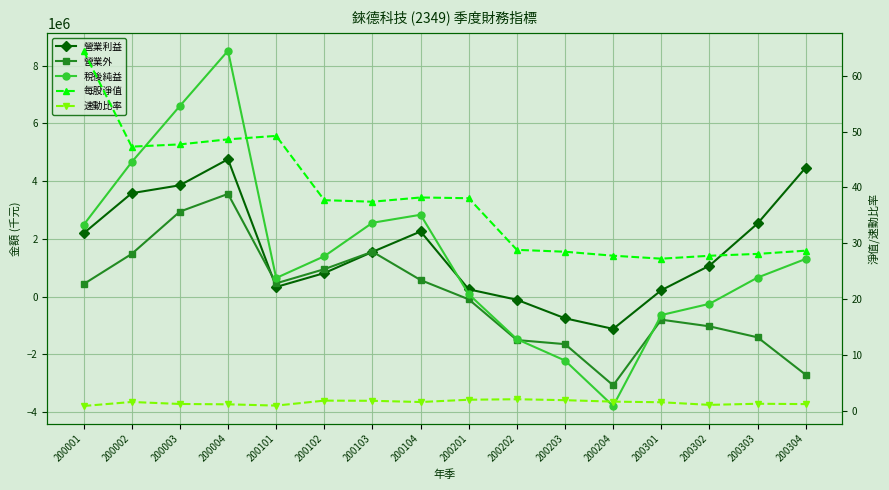

What is the average value of the 稅後純益 series?

1460160.4